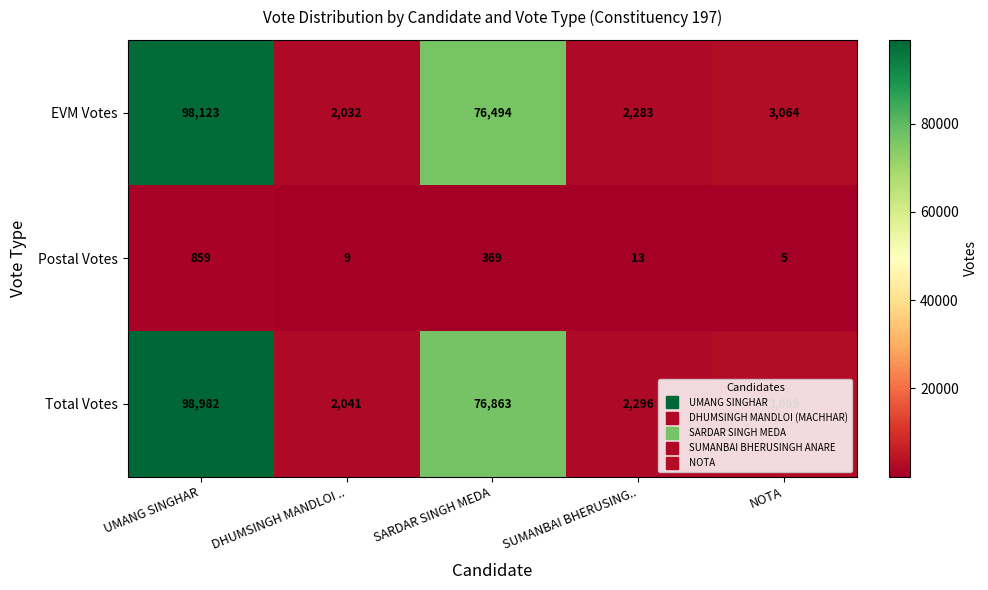

What is the sum of the Total Votes values at UMANG SINGHAR and SUMANBAI BHERUSING..?

101278